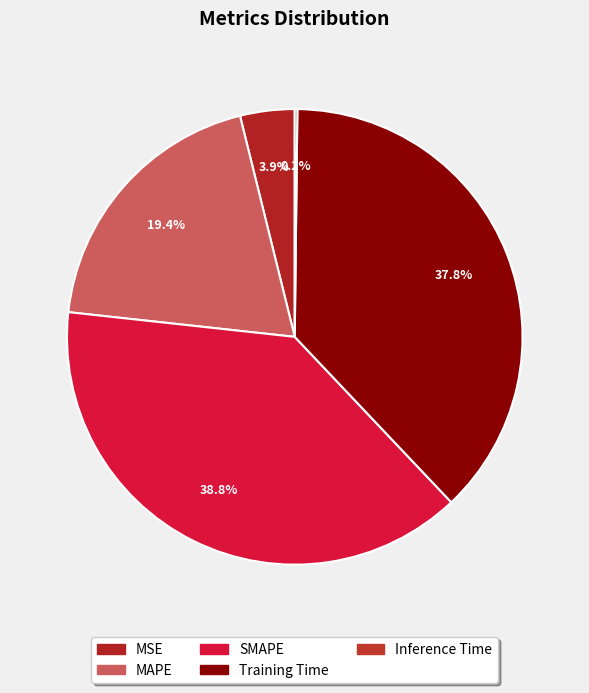

How many segments does this pie chart have?

5